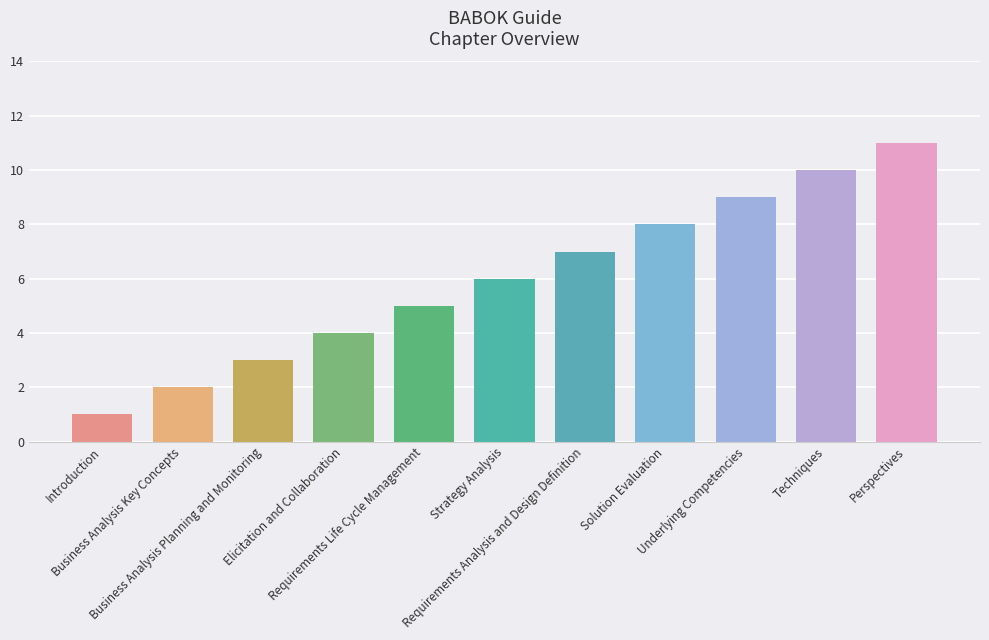

List the labels in order of value, smallest first.

Introduction, Business Analysis Key Concepts, Business Analysis Planning and Monitoring, Elicitation and Collaboration, Requirements Life Cycle Management, Strategy Analysis, Requirements Analysis and Design Definition, Solution Evaluation, Underlying Competencies, Techniques, Perspectives